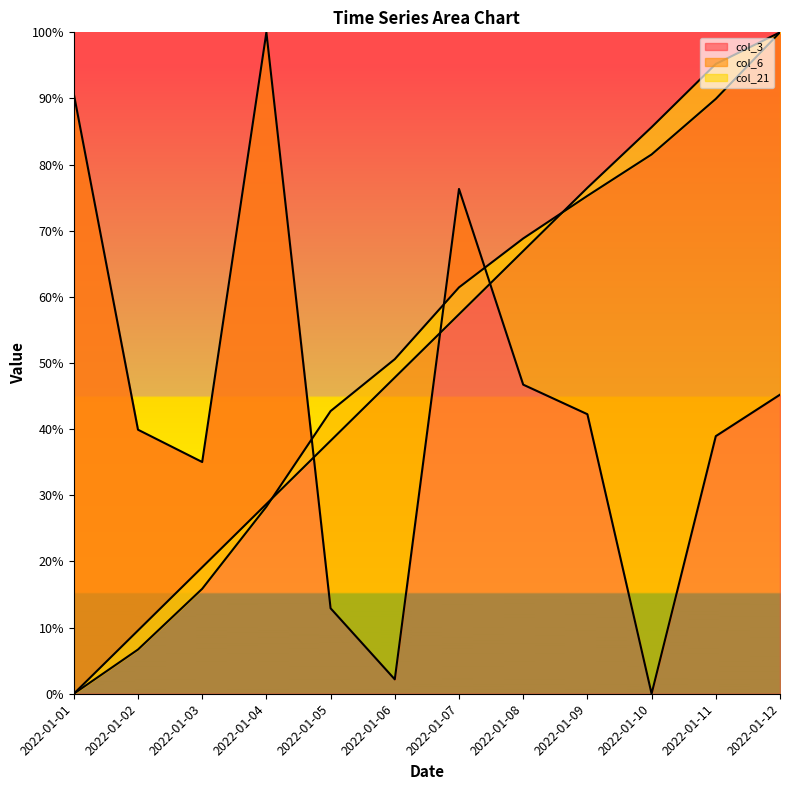

Which series has the largest total across all categories?

col_21